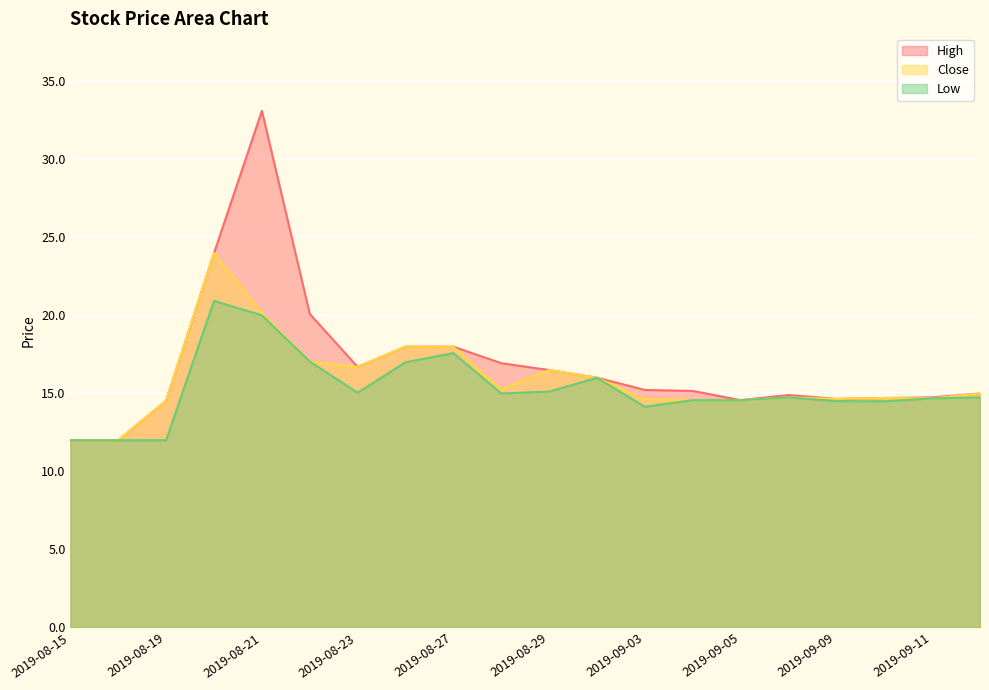

Reading left to right, list all the values displayed in this chart.

High: 12.0	12.0	14.5	24.0	33.1	20.1	16.7	18.0	18.0	16.9	16.5	16.0	15.2	15.2	14.6	14.9	14.6	14.7	14.8	15.0
Close: 12.0	12.0	14.5	24.0	20.2	17.0	16.7	18.0	18.0	15.2	16.5	16.0	14.6	14.6	14.6	14.8	14.6	14.7	14.7	15.0
Low: 12.0	12.0	12.0	20.9	20.0	17.0	15.1	17.0	17.6	15.0	15.1	16.0	14.1	14.6	14.6	14.8	14.5	14.5	14.7	14.8